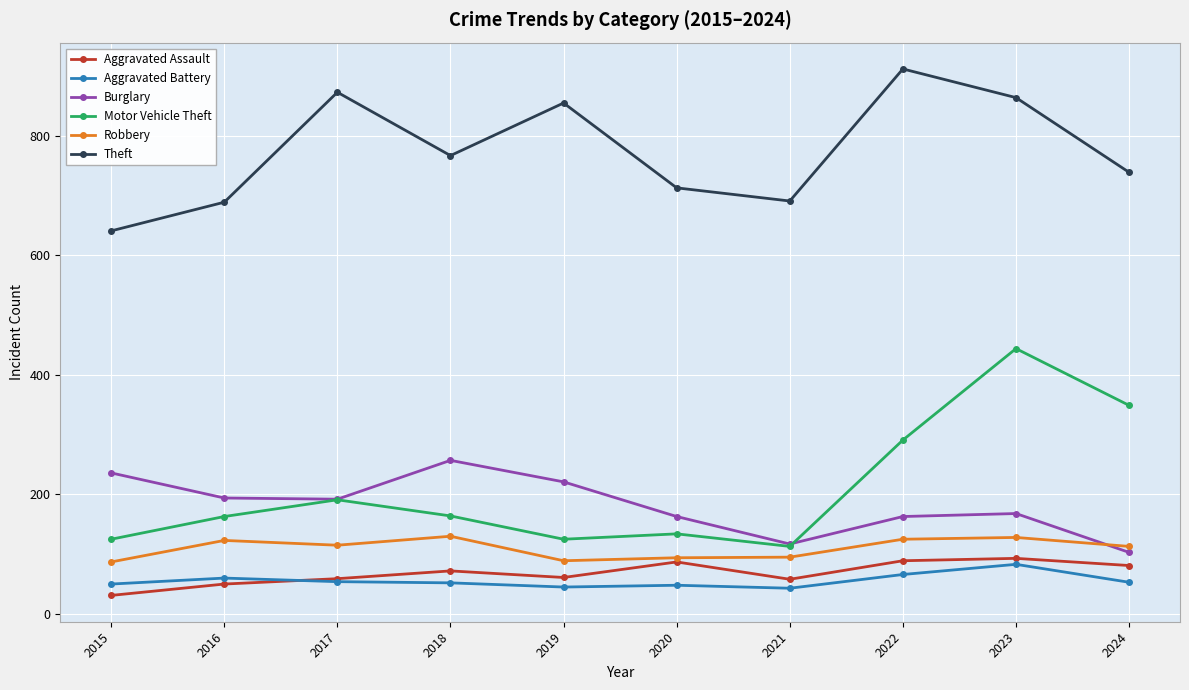

How many values in the Motor Vehicle Theft series are below 164?

5